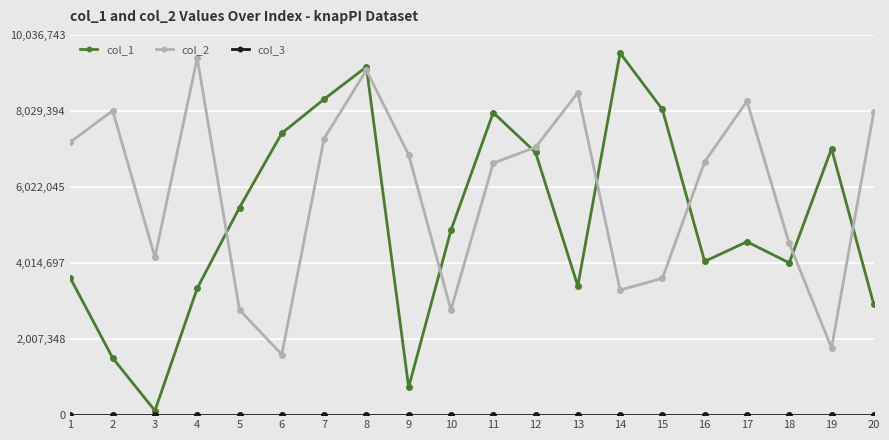

Does the chart have visible grid lines?

Yes